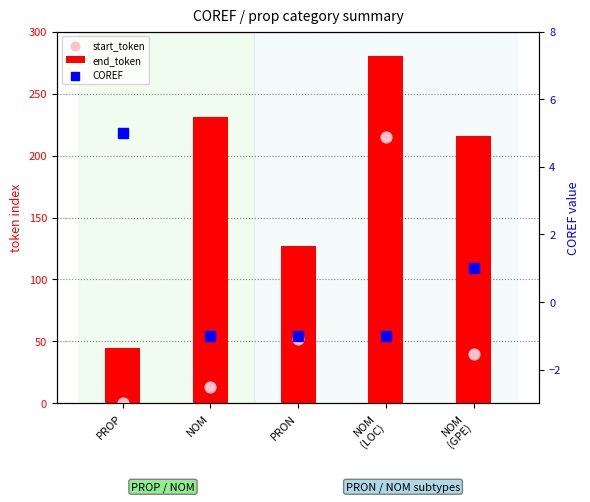

Is the value of COREF at PROP greater than the value of start_token at NOM?

No